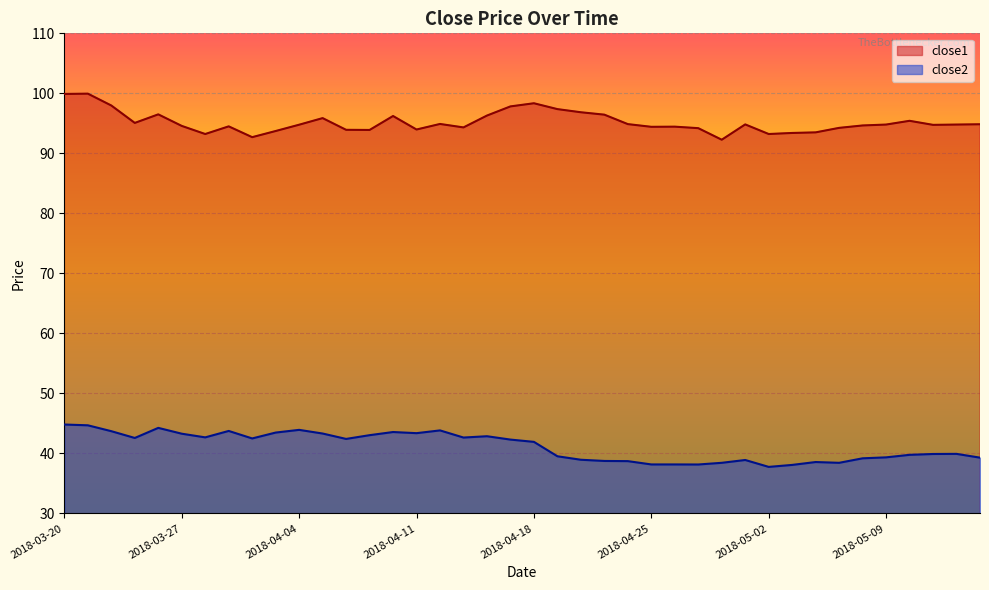

How many lines are shown in the chart?

2